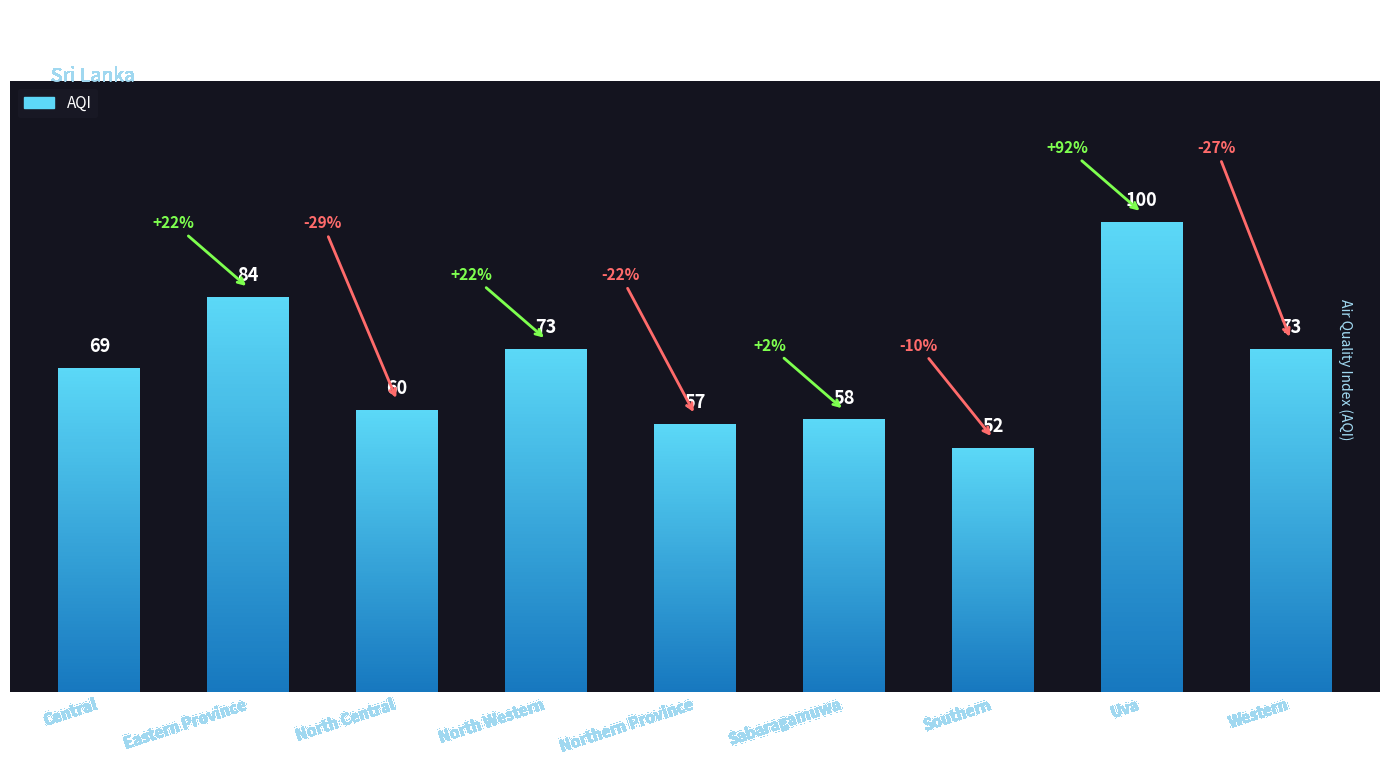

List the labels in order of value, smallest first.

Southern, Northern Province, Sabaragamuwa, North Central, Central, North Western, Western, Eastern Province, Uva